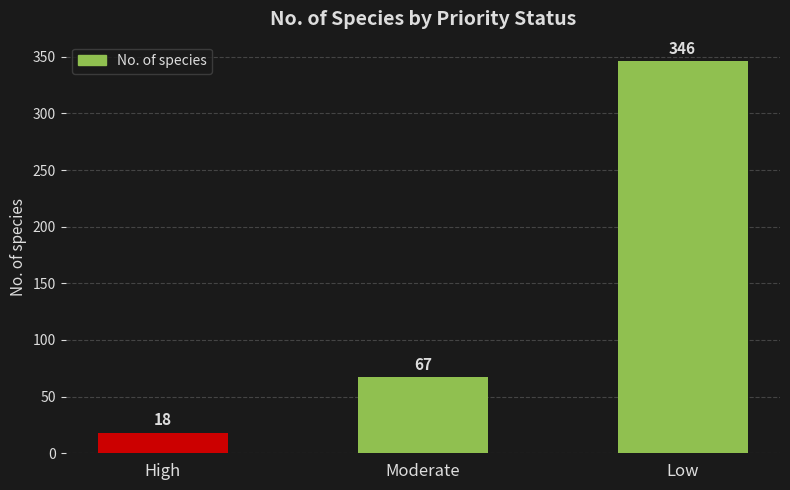

How many values are below 67?

1